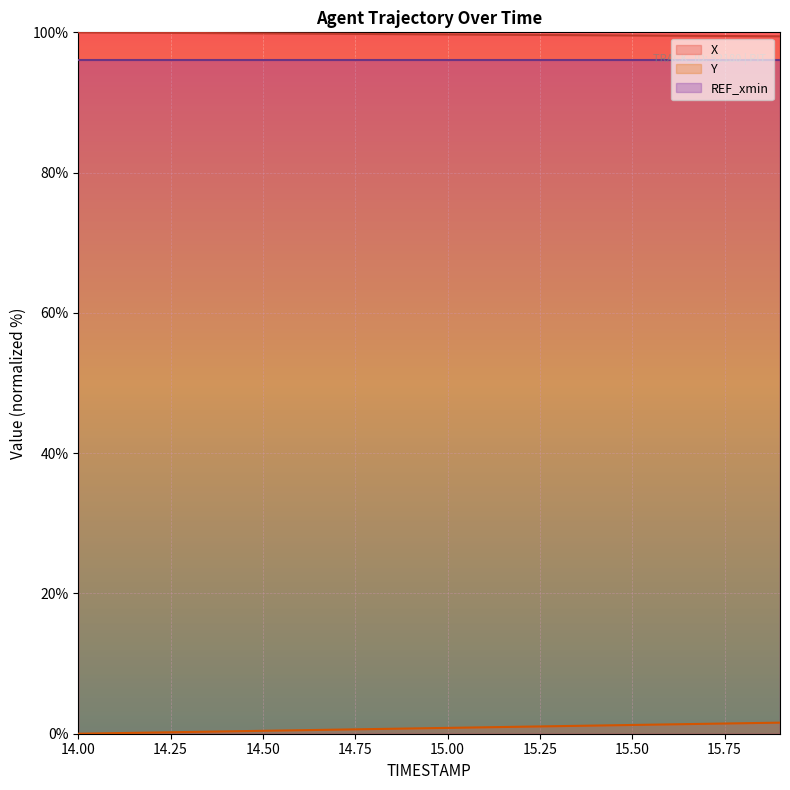

What is the difference between the maximum and second lowest values in the Y series?

1.5